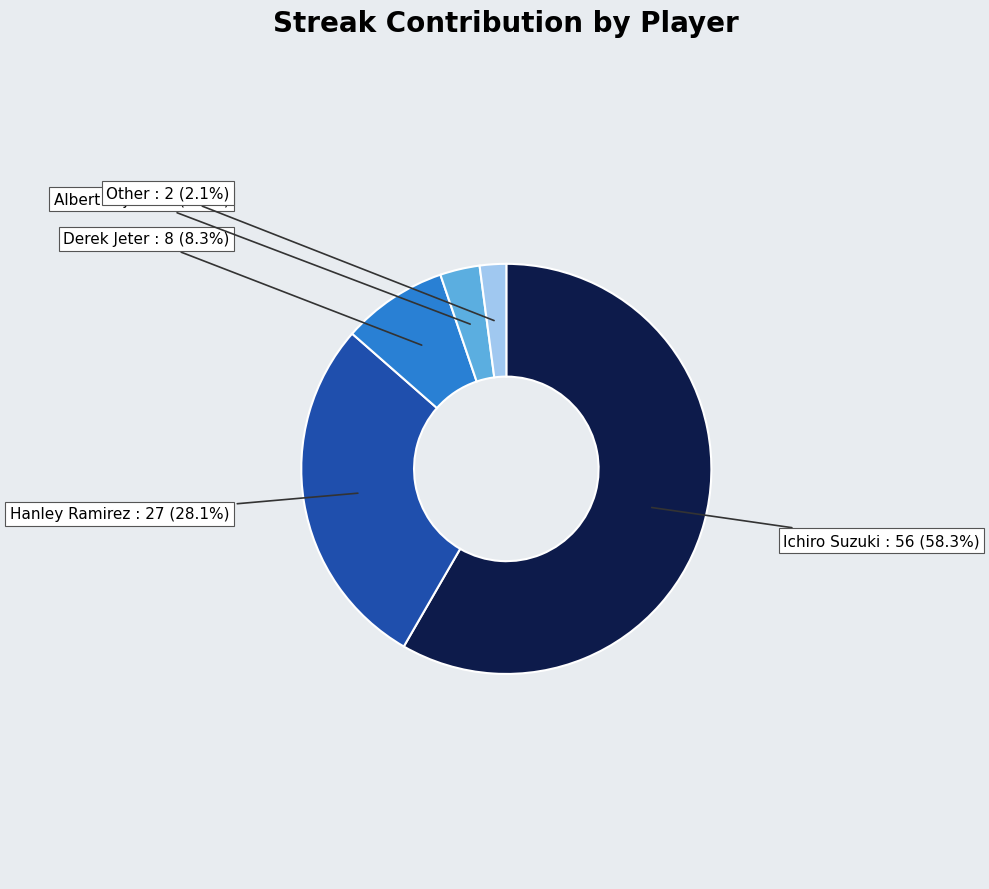

Rank the categories by value from lowest to highest.

Other, Albert Pujols, Derek Jeter, Hanley Ramirez, Ichiro Suzuki